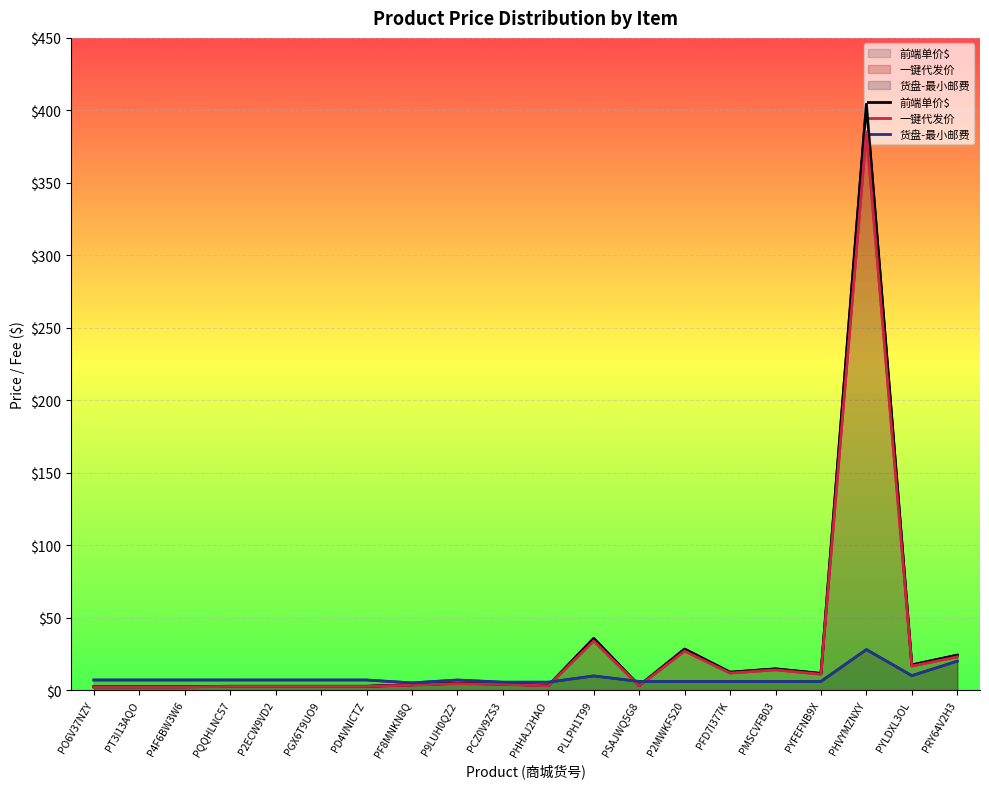

What is the difference between the maximum and minimum values in the 一键代发价 series?

382.8